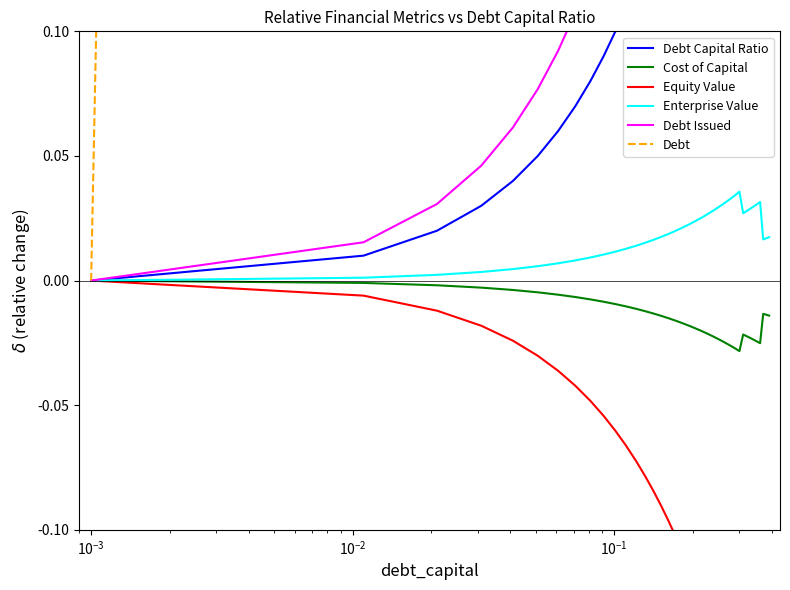

How many series are shown in this chart?

6